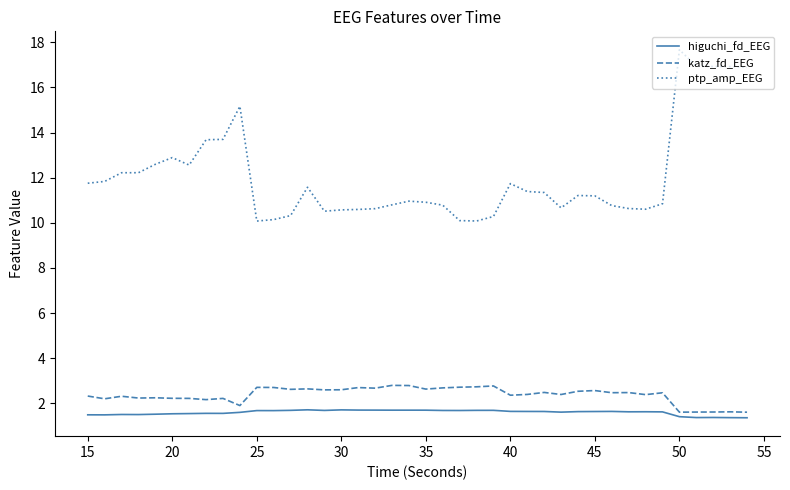

True or false: katz_fd_EEG and ptp_amp_EEG intersect in this chart.

False